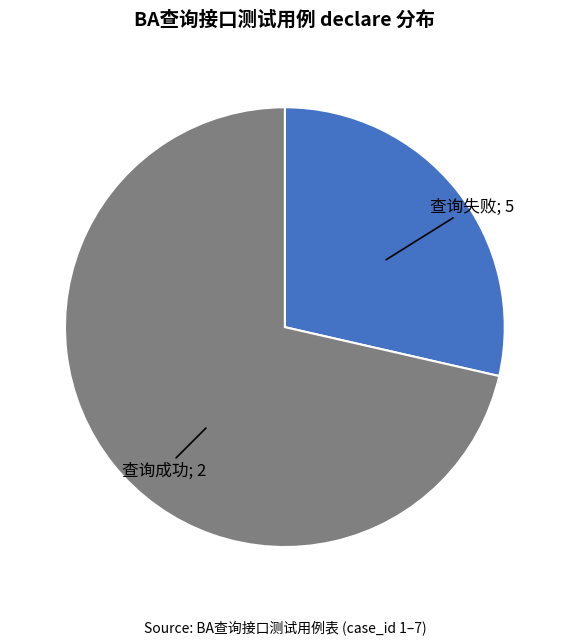

Is there any slice that represents more than half of the pie?

Yes